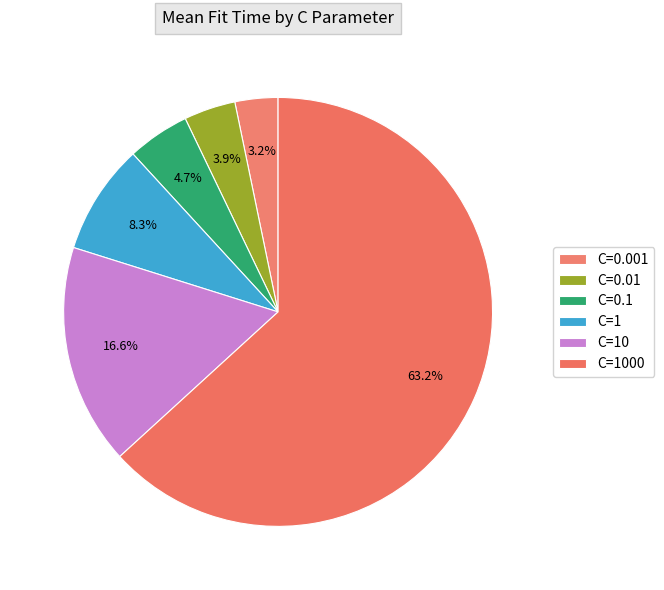

Combined, what portion of the pie is C=10 and C=1?

25.0%